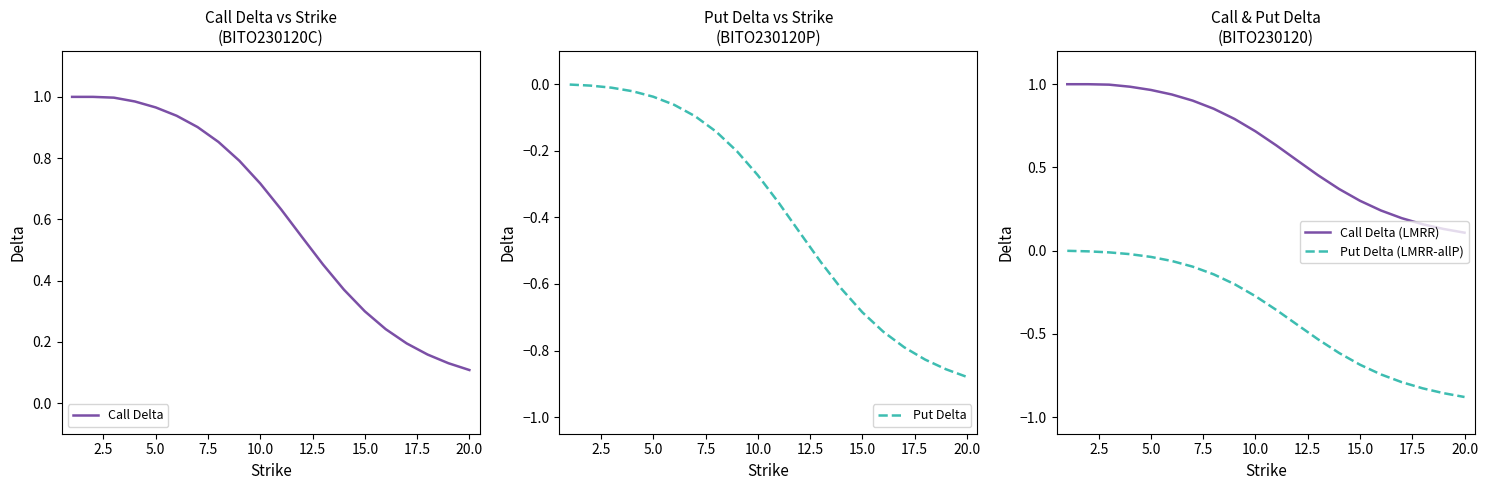

The value of Put Delta (LMRR-allP) at 15.0 is -0.7. True or false?

True